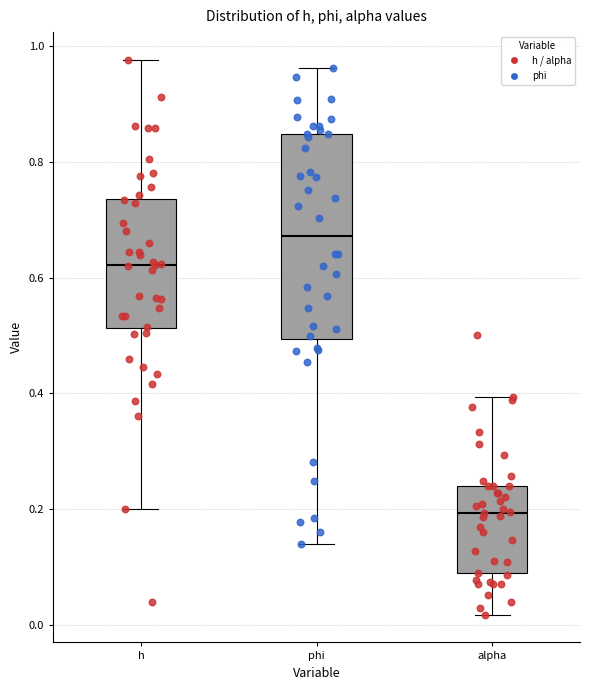

Which box's median line is the lowest?

alpha